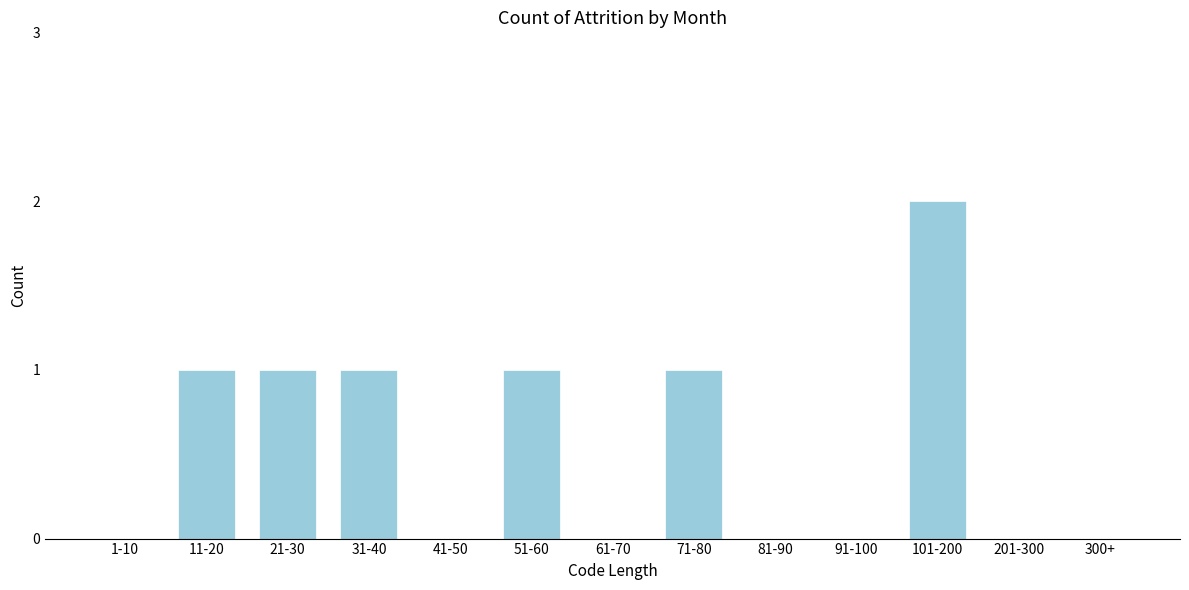

Reading left to right, what are all the values shown in this chart?

1-10=0	11-20=1	21-30=1	31-40=1	41-50=0	51-60=1	61-70=0	71-80=1	81-90=0	91-100=0	101-200=2	201-300=0	300+=0